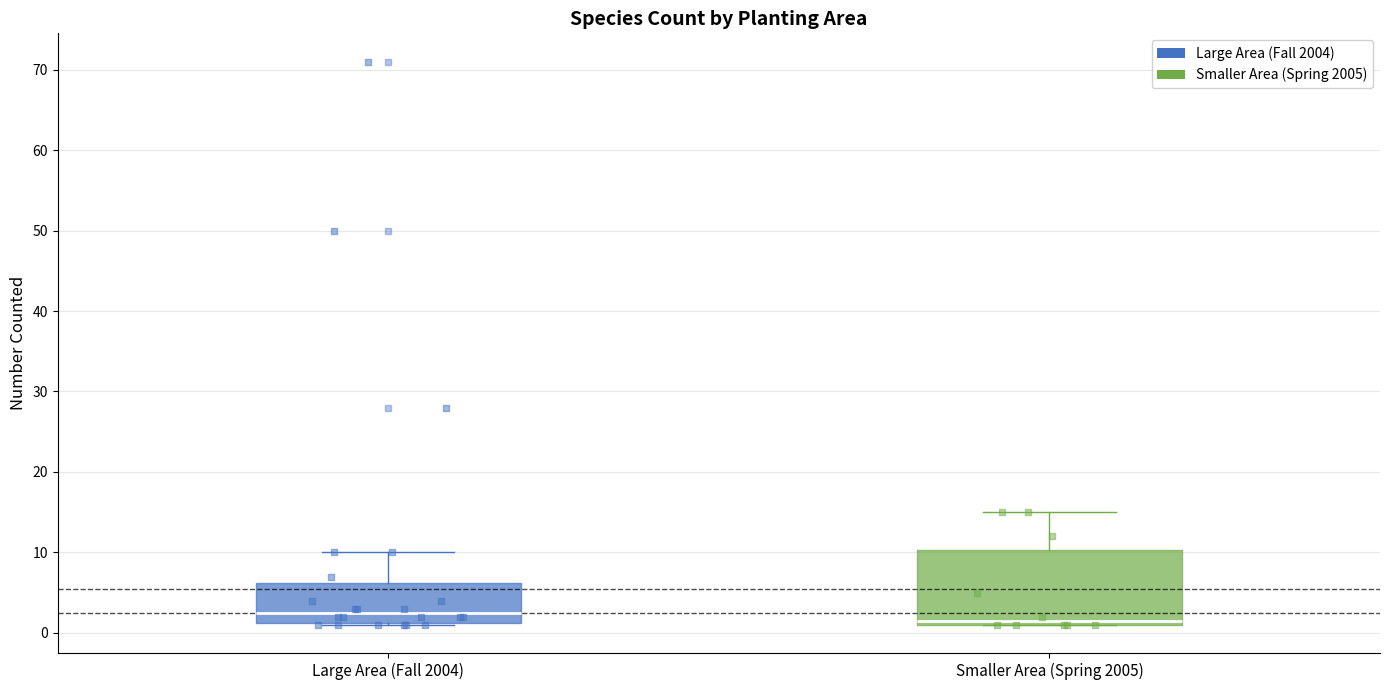

Reading left to right, transcribe this box plot: for each box, give where its median line is, the range the box spans, and where its two whiskers end, as read against the y-axis. The values are not printed on the chart, so give them approximately, as read against the axis.

Large Area (Fall 2004): median 3, box 1 to 6, whiskers 1 to 10
Smaller Area (Spring 2005): median 2, box 1 to 10, whiskers 1 to 15